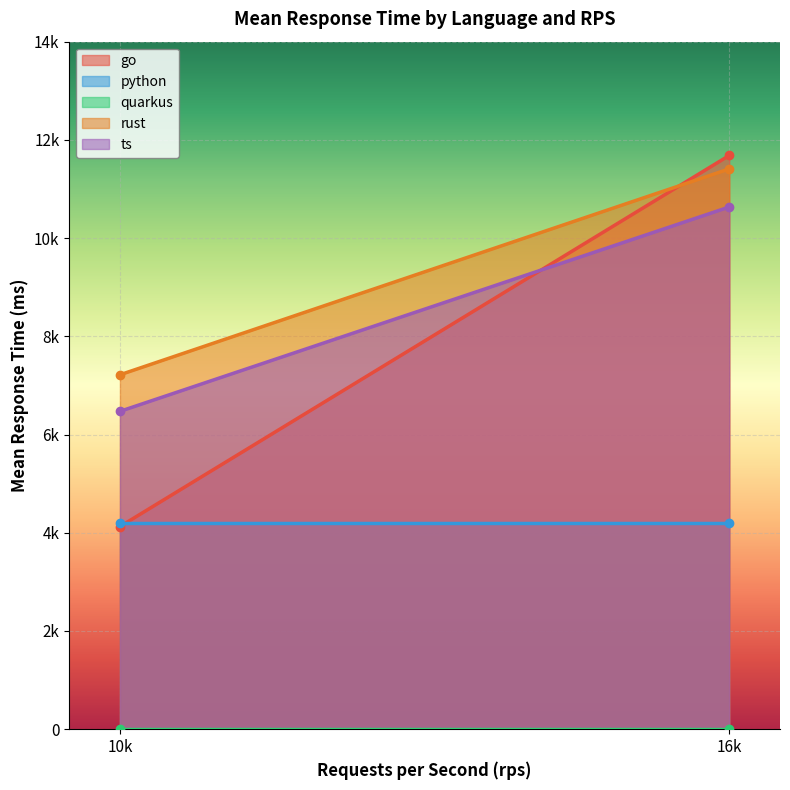

How many data points are less than 16000?

1